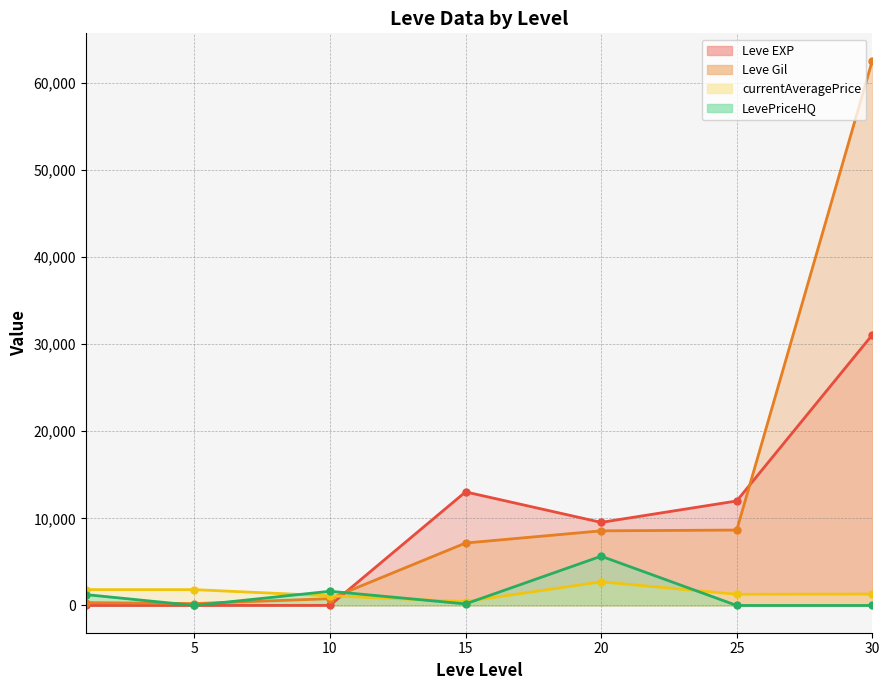

True or false: Leve Gil and LevePriceHQ cross at least once.

True